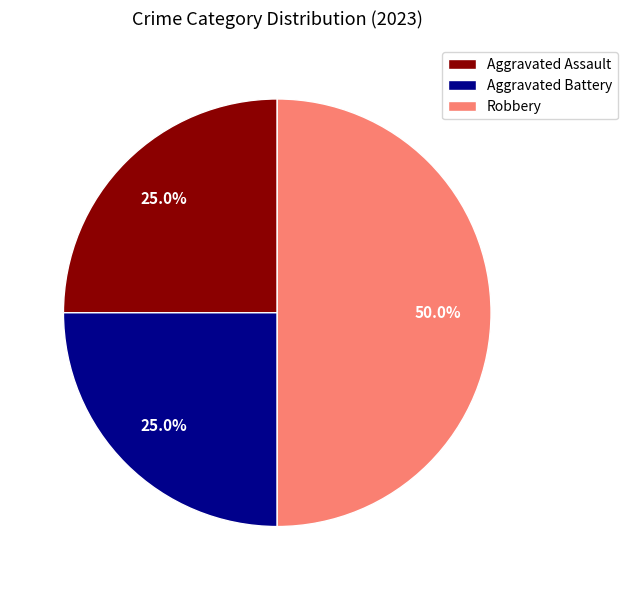

Count the number of slices in the pie.

3